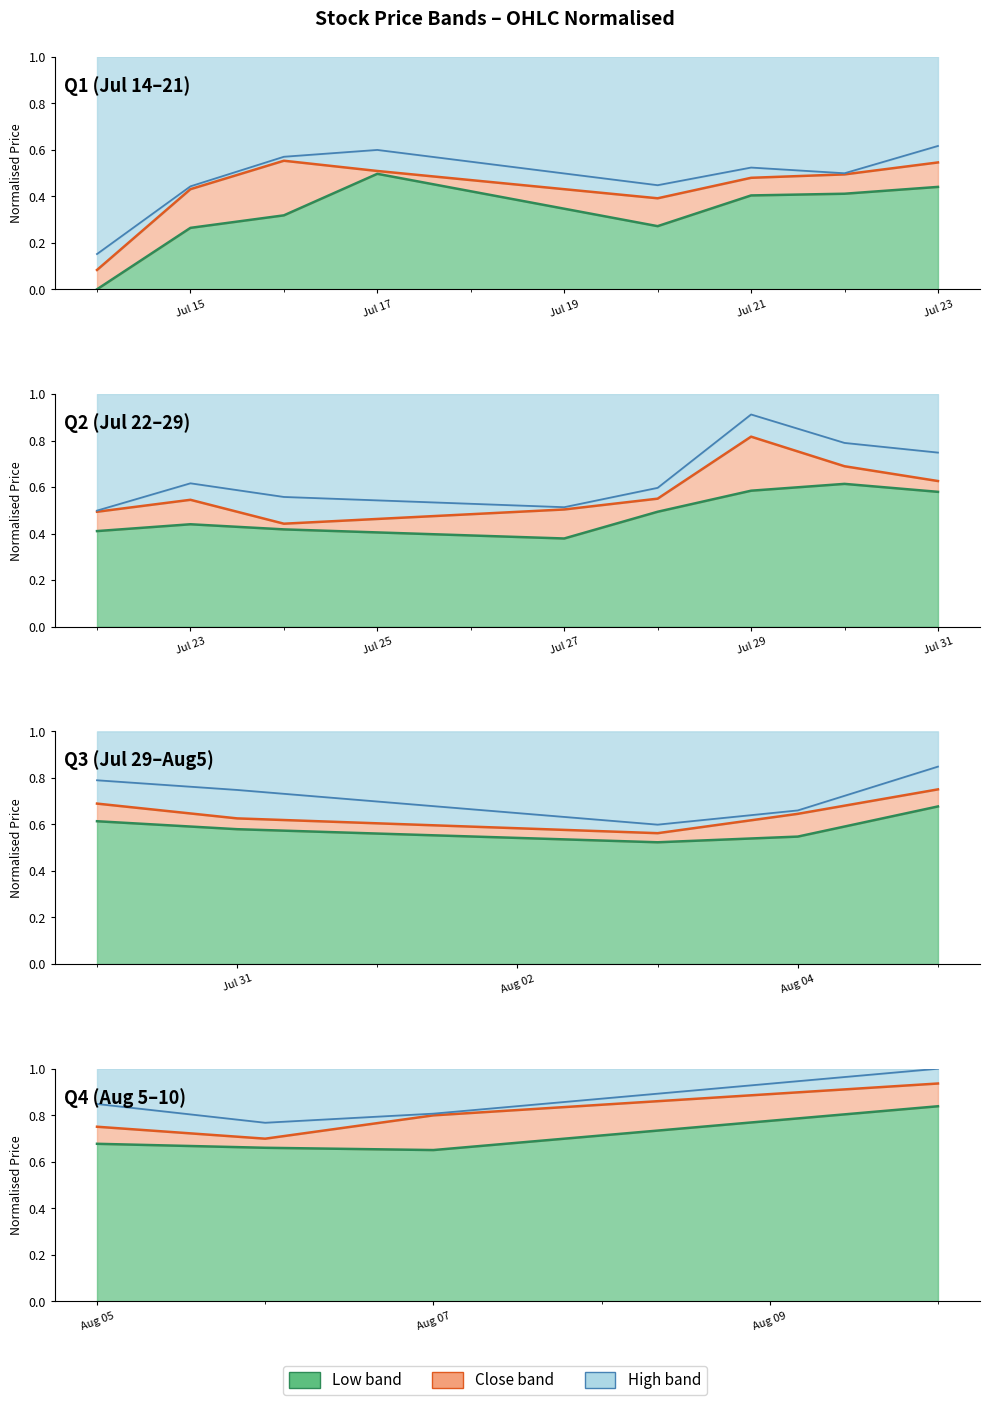

True or false: Low has more than 0 points higher than both neighbors.

False